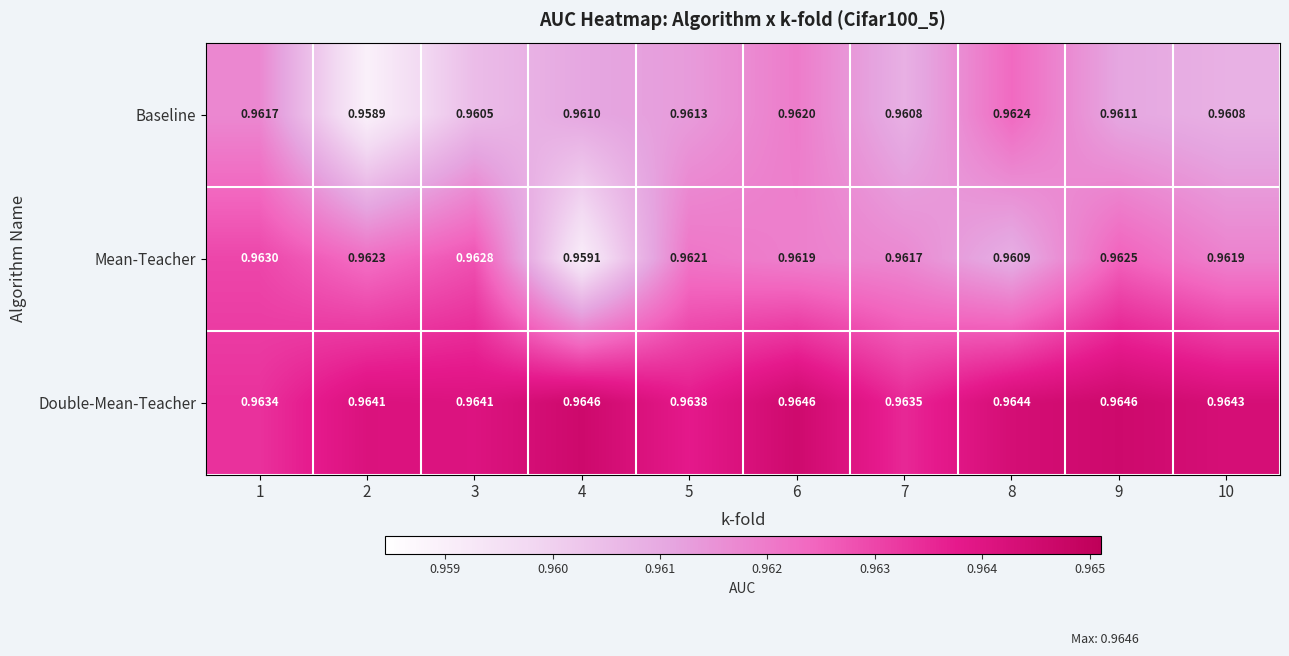

Which series has the largest range (max minus min)?

Mean-Teacher